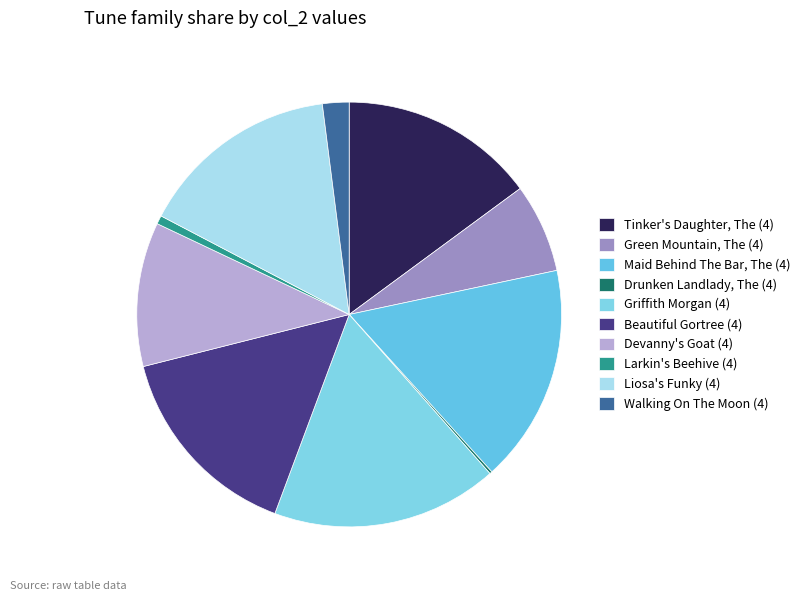

What is the smallest slice in the pie chart?

Drunken Landlady, The (4)